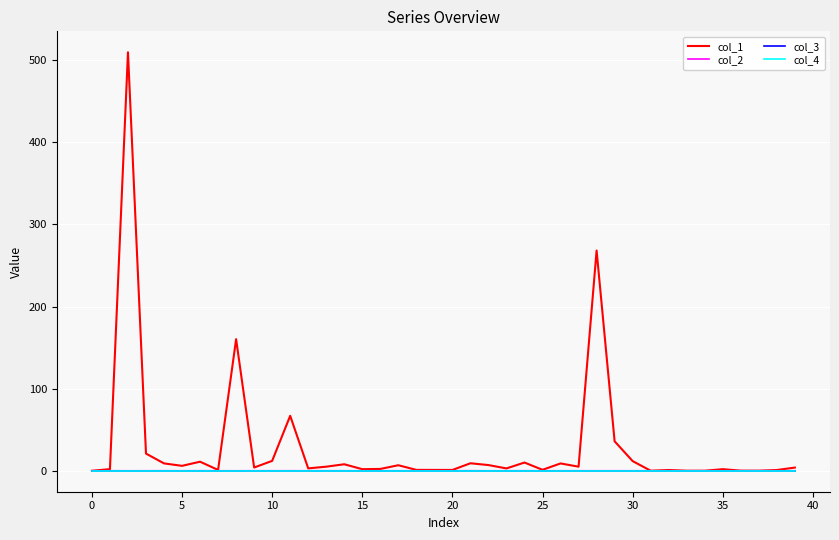

Is this an area chart (filled region under the line)?

No